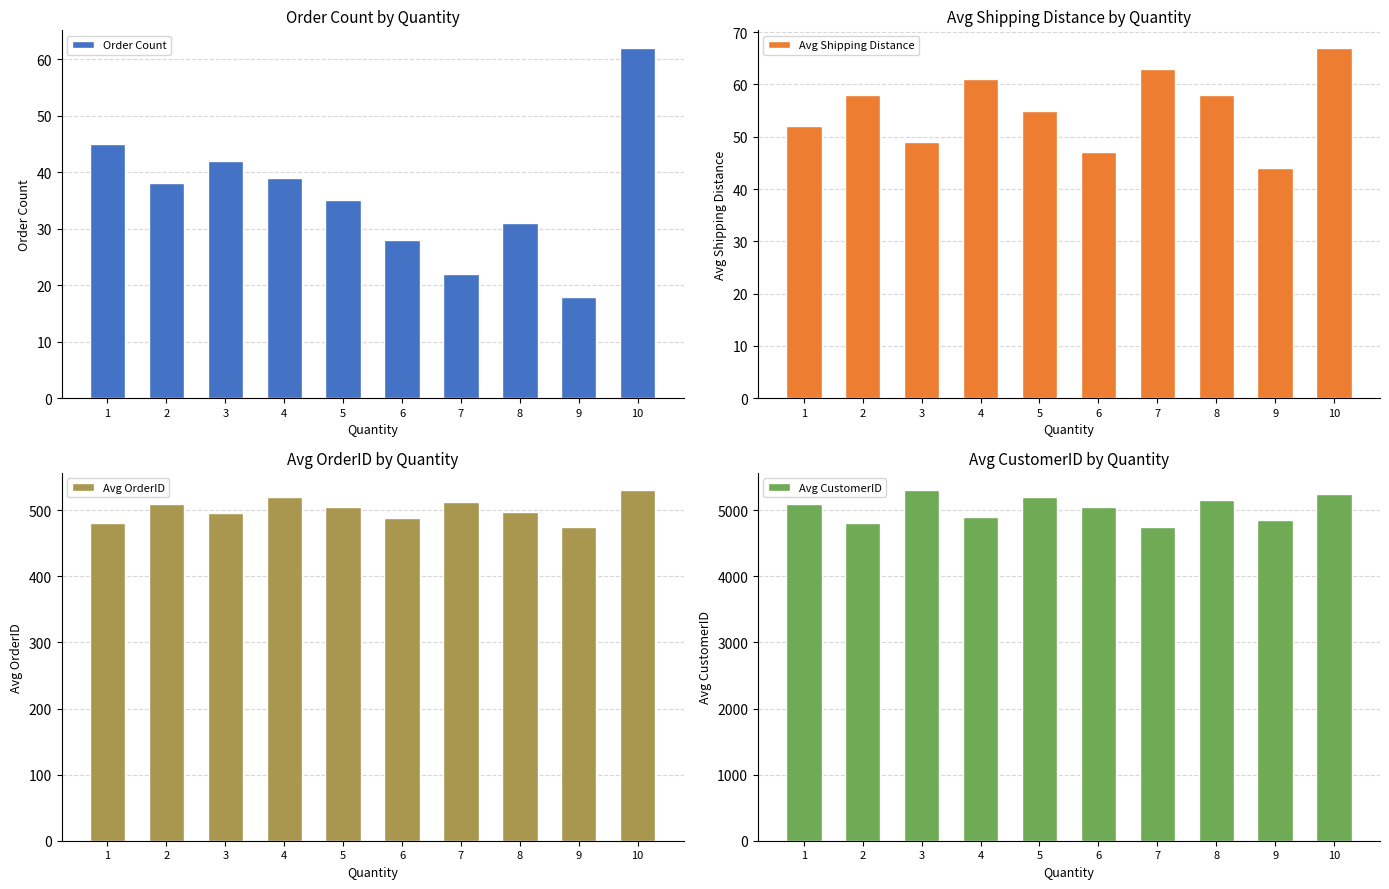

At which label is Avg CustomerID closest to 5025?

6